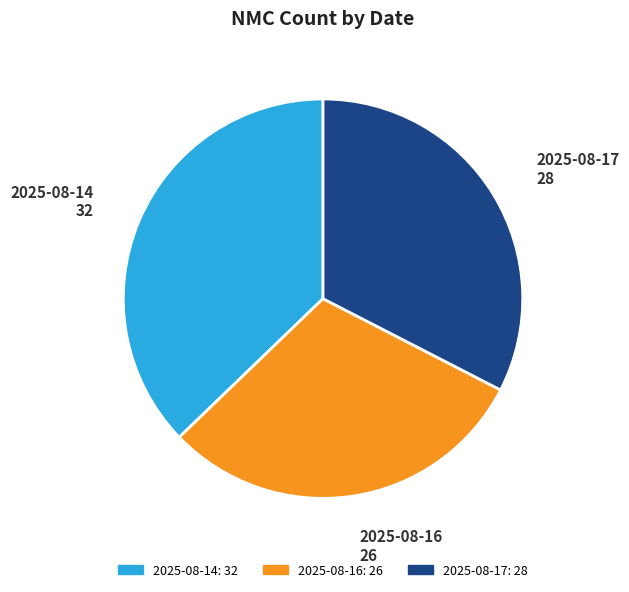

How many segments does this pie chart have?

3